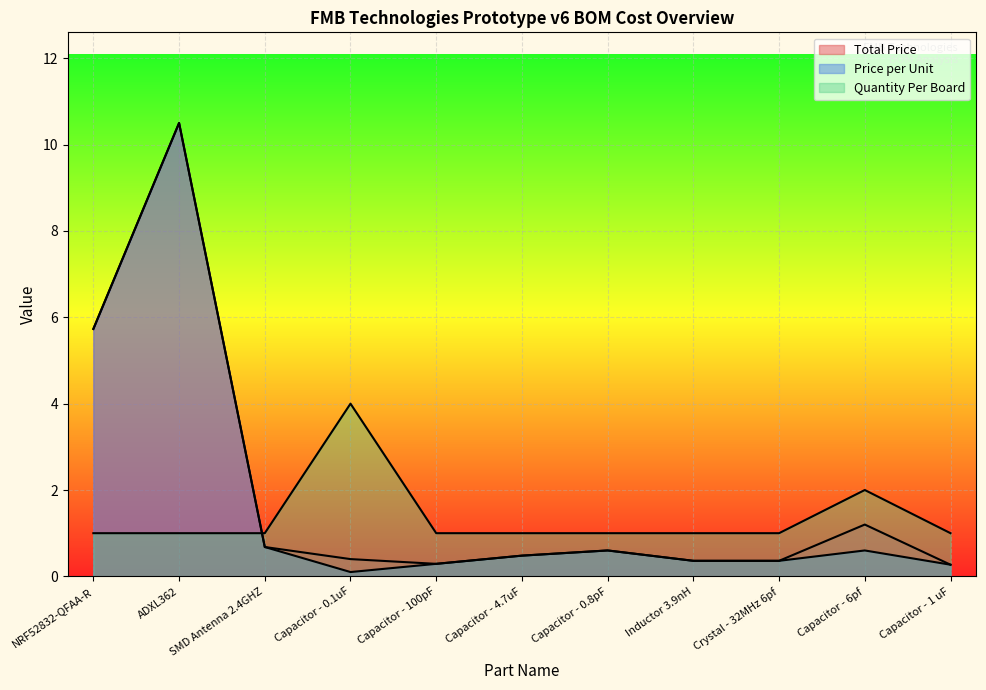

What is the total value across all series at Inductor 3.9nH?

1.7